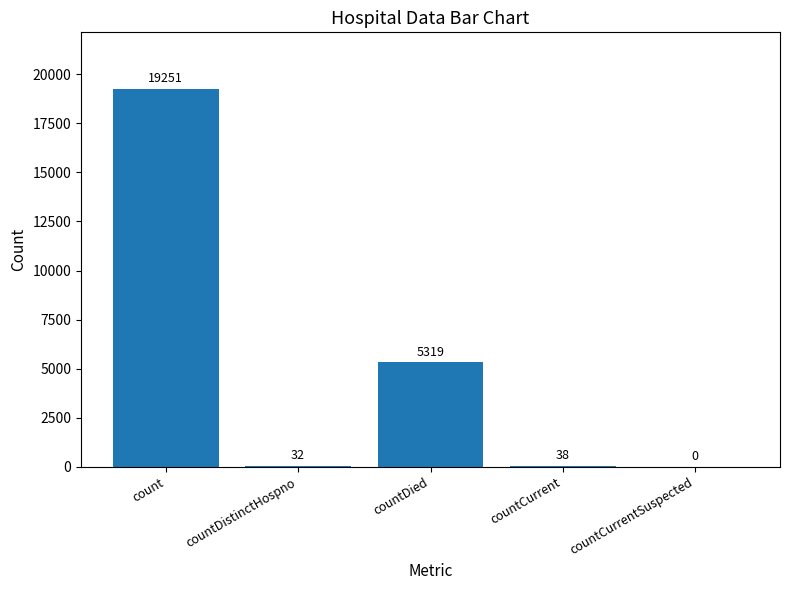

How many categories are shown in the chart?

5